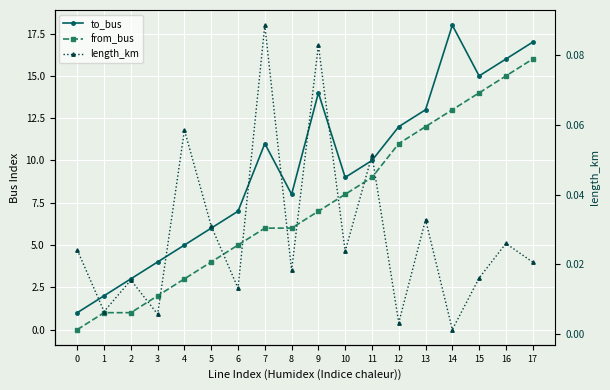

What are all the series names shown in the legend?

to_bus, from_bus, length_km